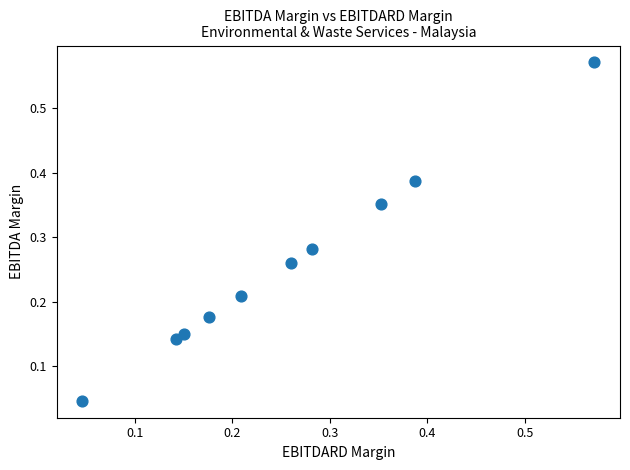

What is the range of Y values (max minus min)?

0.5